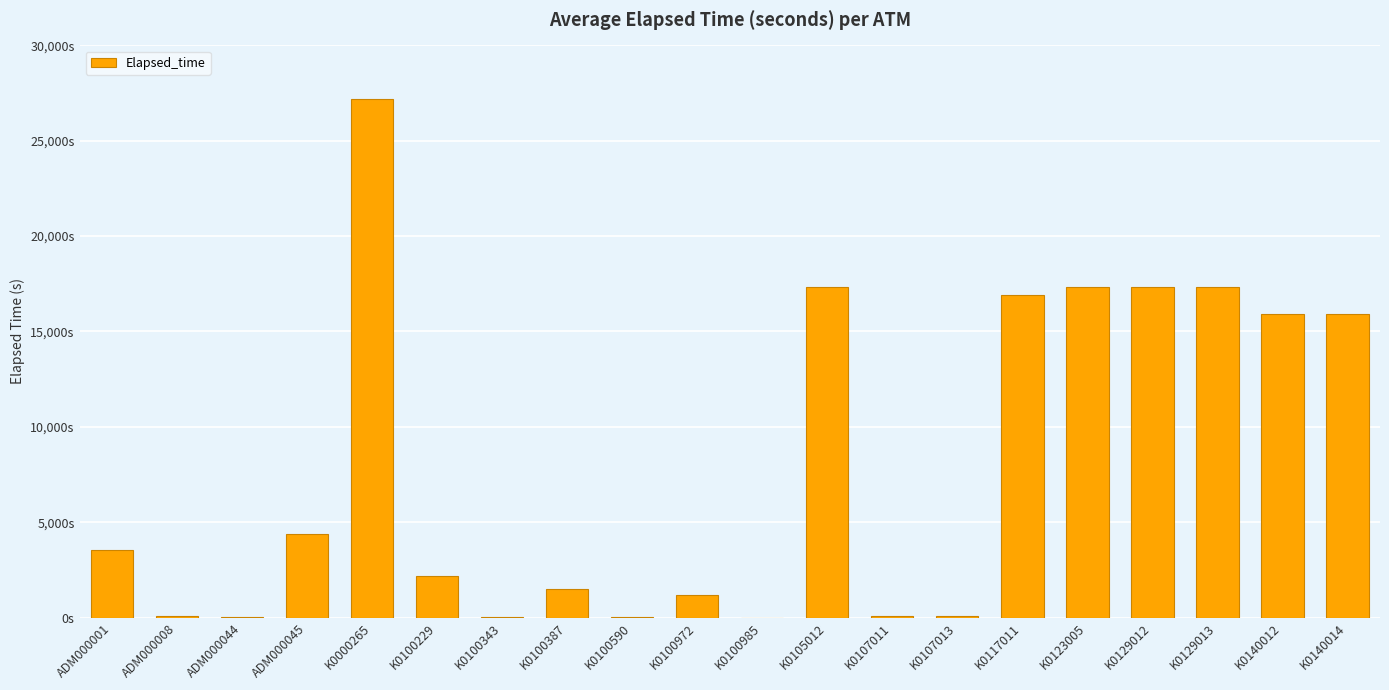

What is the approximate value at K0100590?

15